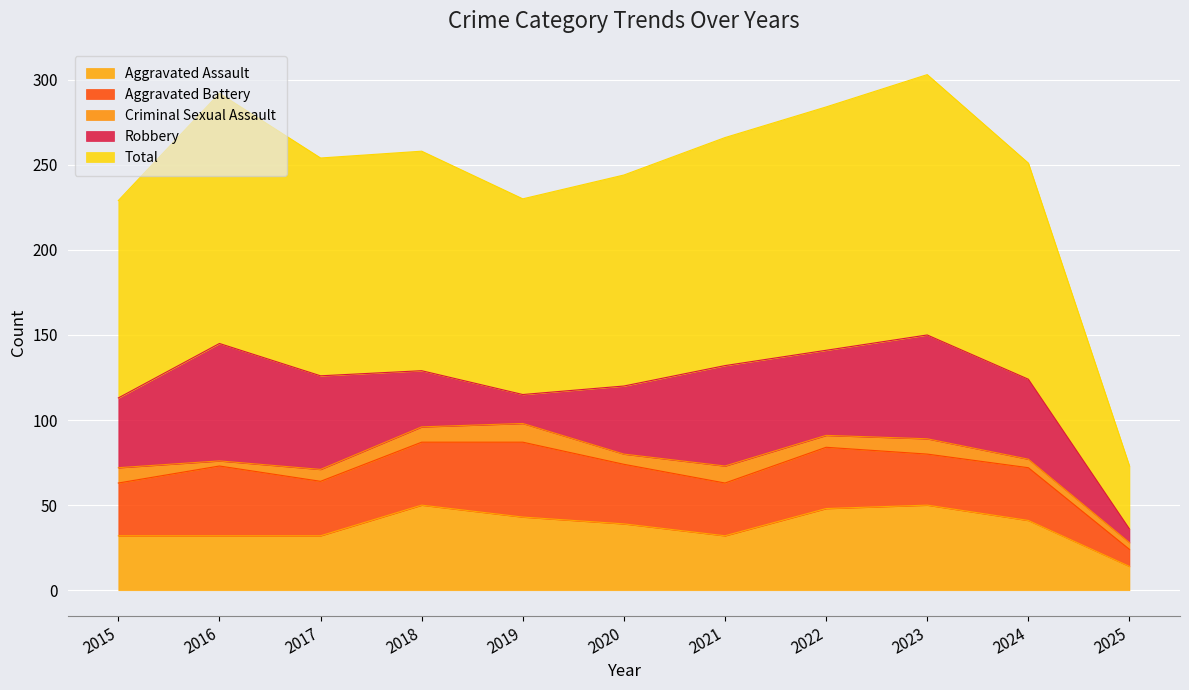

What is the difference between the Total values at 2016 and 2025?

110